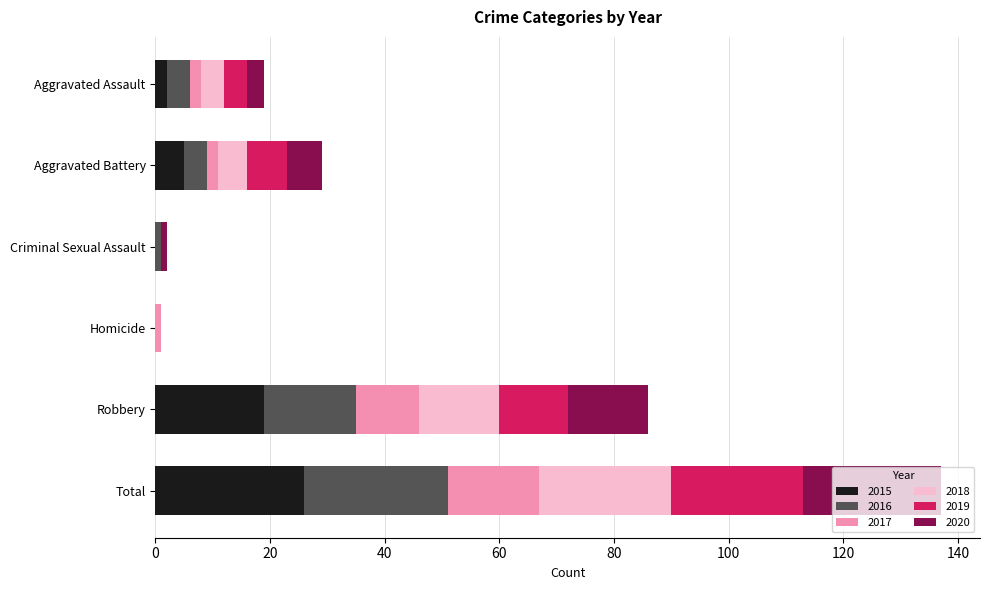

What is the total value across all series at Total?

137